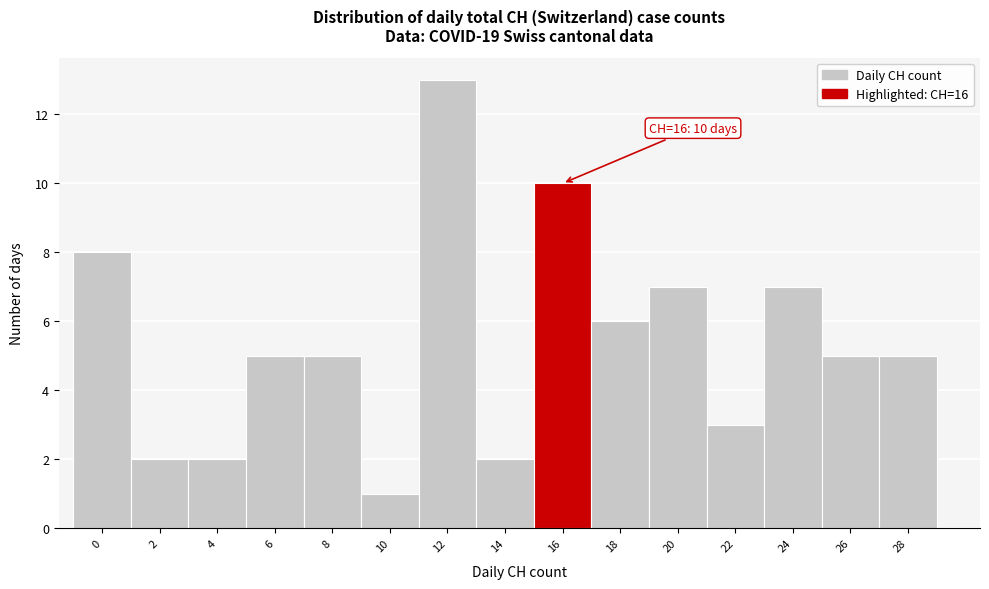

Reading left to right, list all the values displayed in this chart.

8	2	2	5	5	1	13	2	10	6	7	3	7	5	5